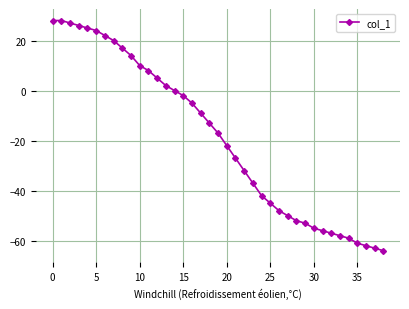

What is the difference between the maximum and second lowest values?

91